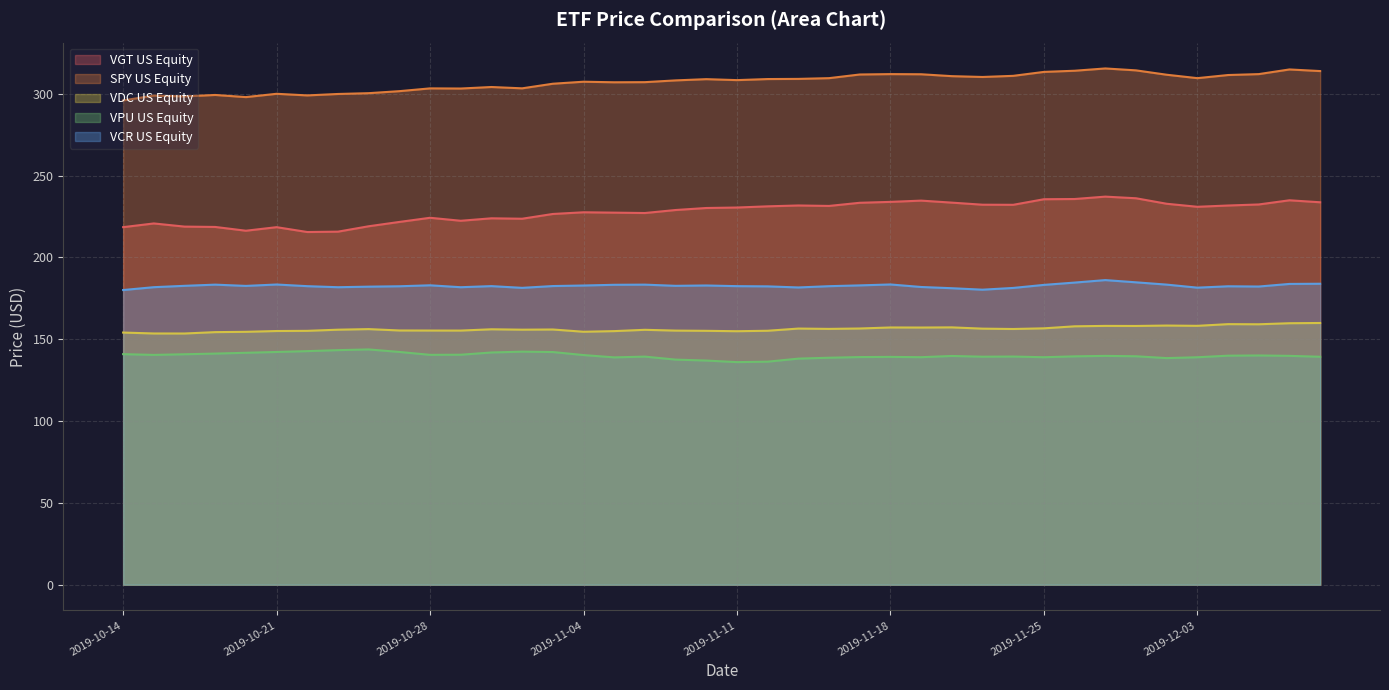

What is the difference between the SPY US Equity values at 2019-11-29 and 2019-11-06?

7.2